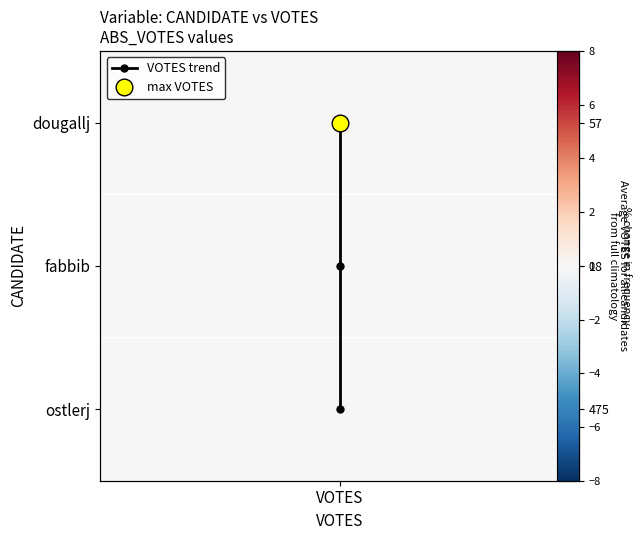

Which category has the lowest value across all series?

VOTES